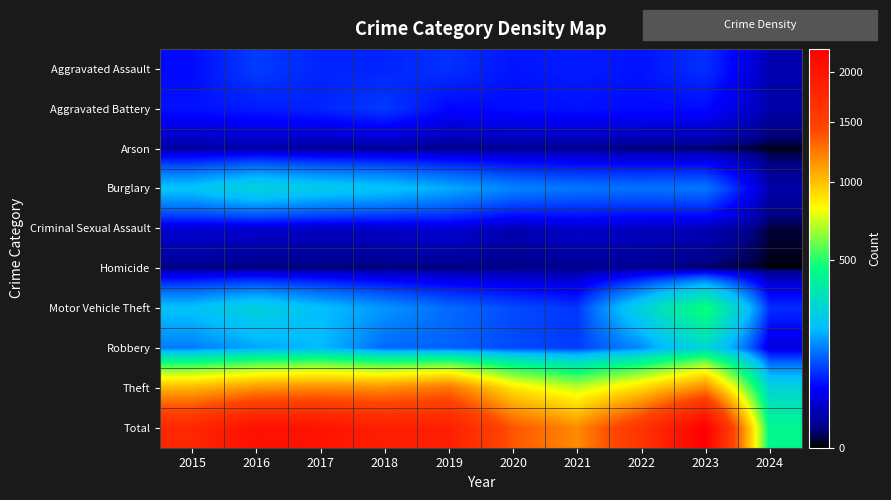

Which series has the largest range (max minus min)?

Total